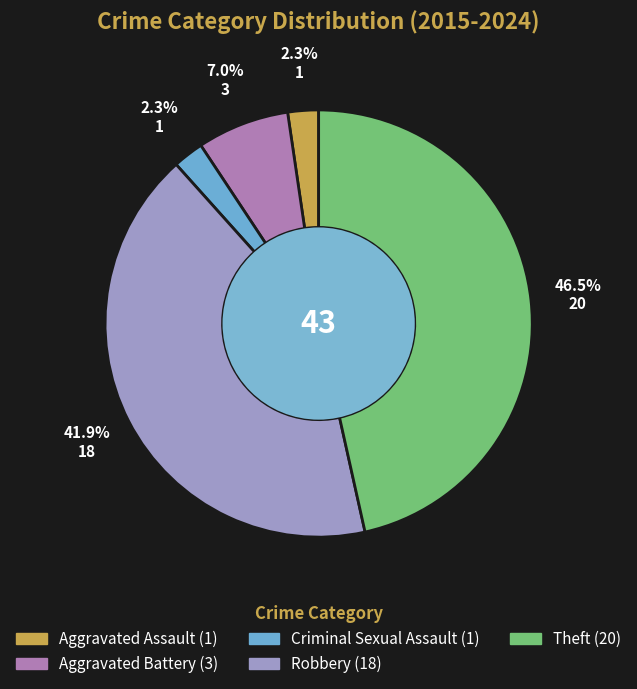

Is the sum of Robbery and Criminal Sexual Assault greater than half?

No